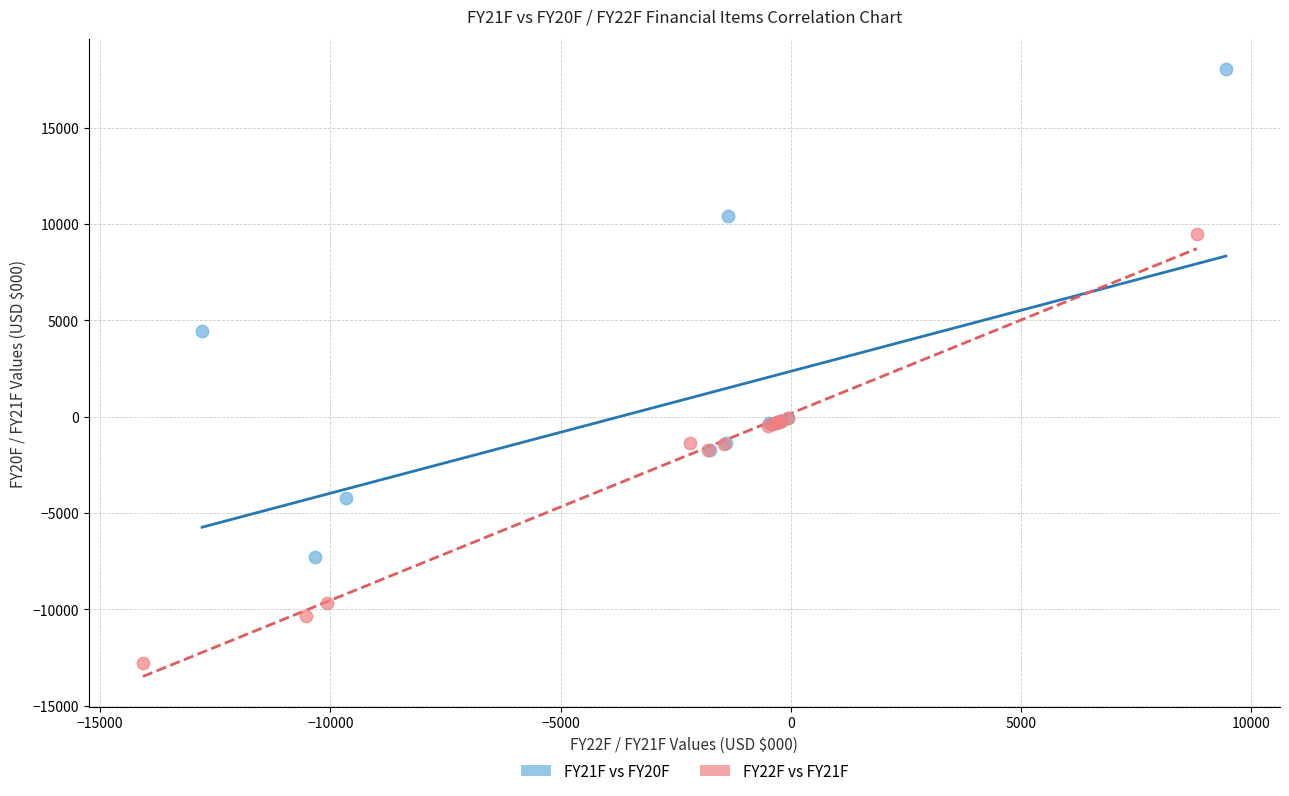

Which series reaches the maximum Y coordinate?

FY21F vs FY20F